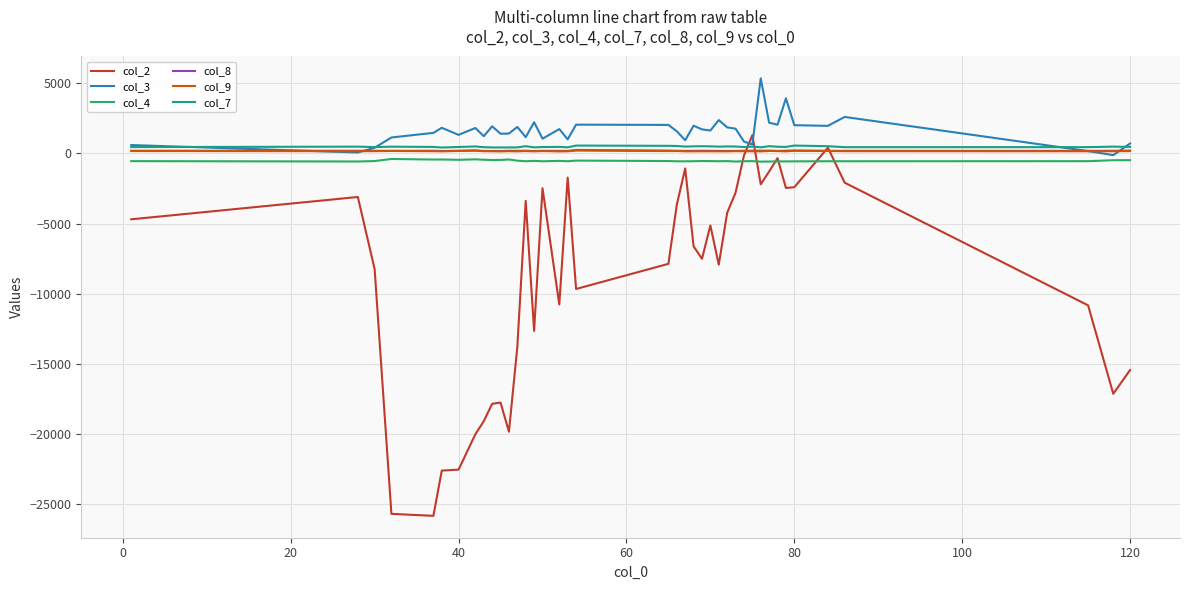

Which series has the widest spread of values?

col_2